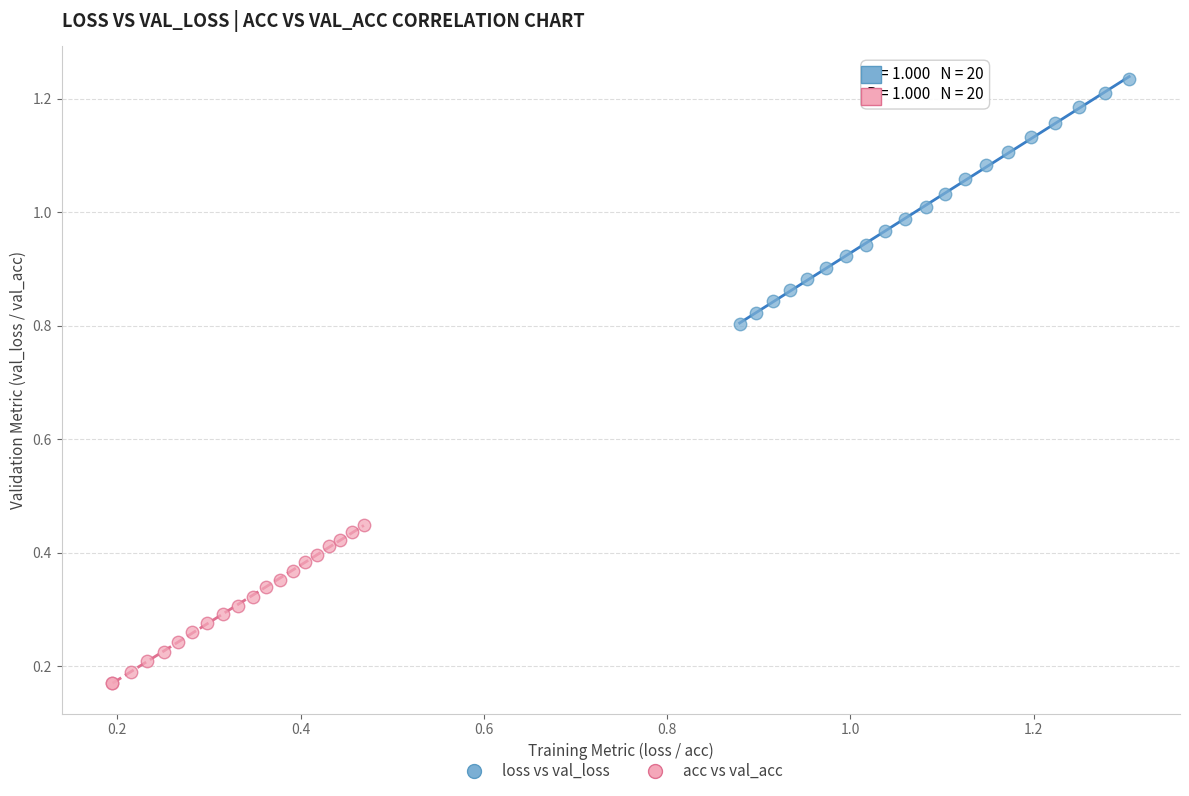

Which series reaches the minimum Y coordinate?

acc vs val_acc